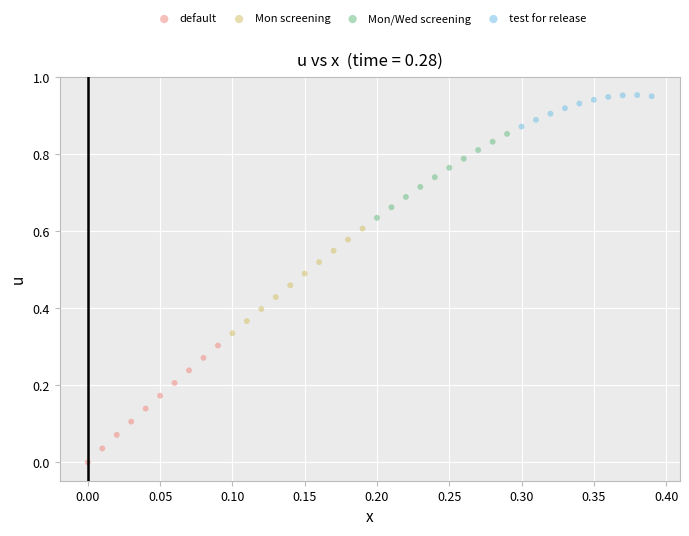

Which series reaches the maximum Y coordinate?

test for release